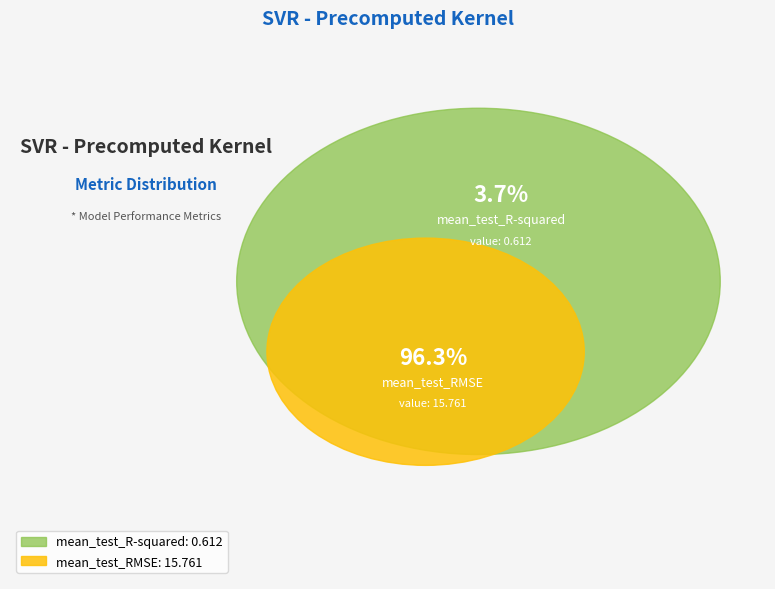

What is the largest slice in the pie chart?

mean_test_RMSE